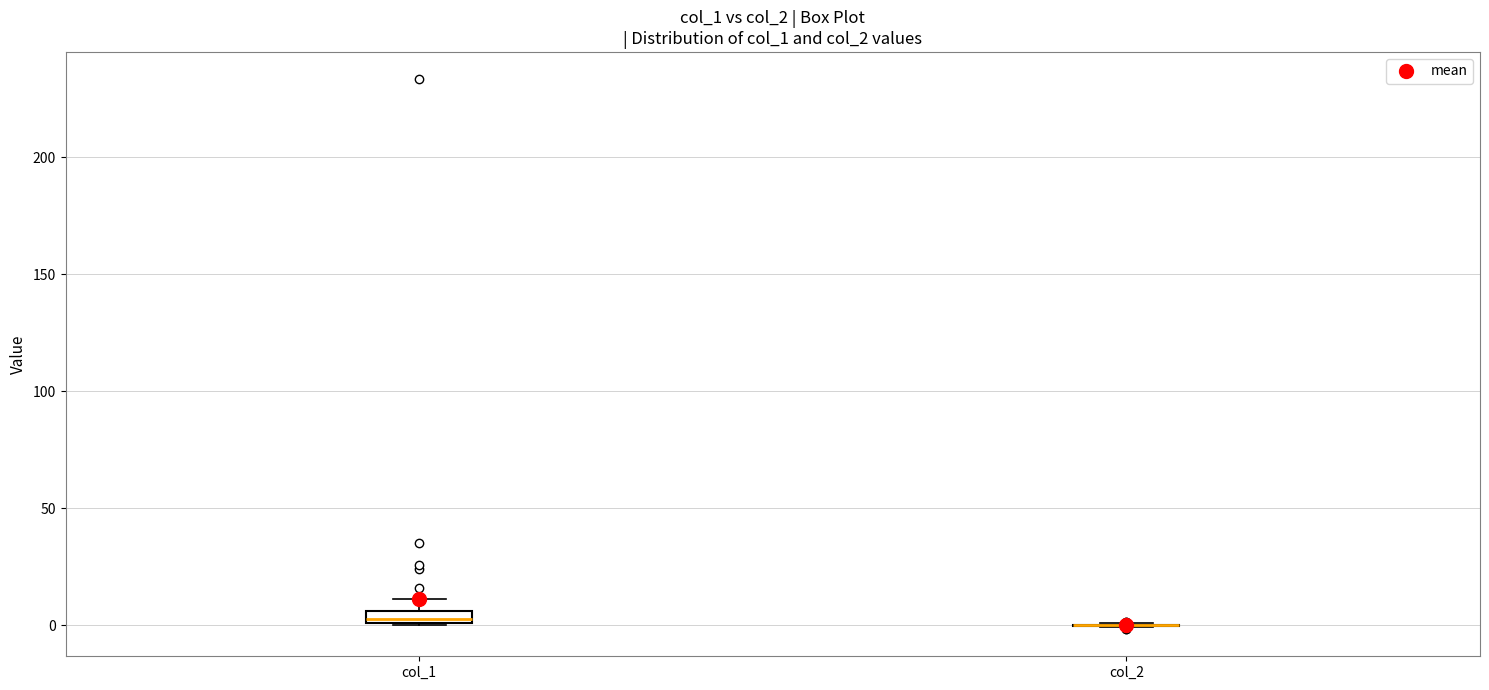

Where is the upper edge of the box for col_1 on the y-axis? The values are not printed on the chart, so give them approximately, as read against the axis.

5